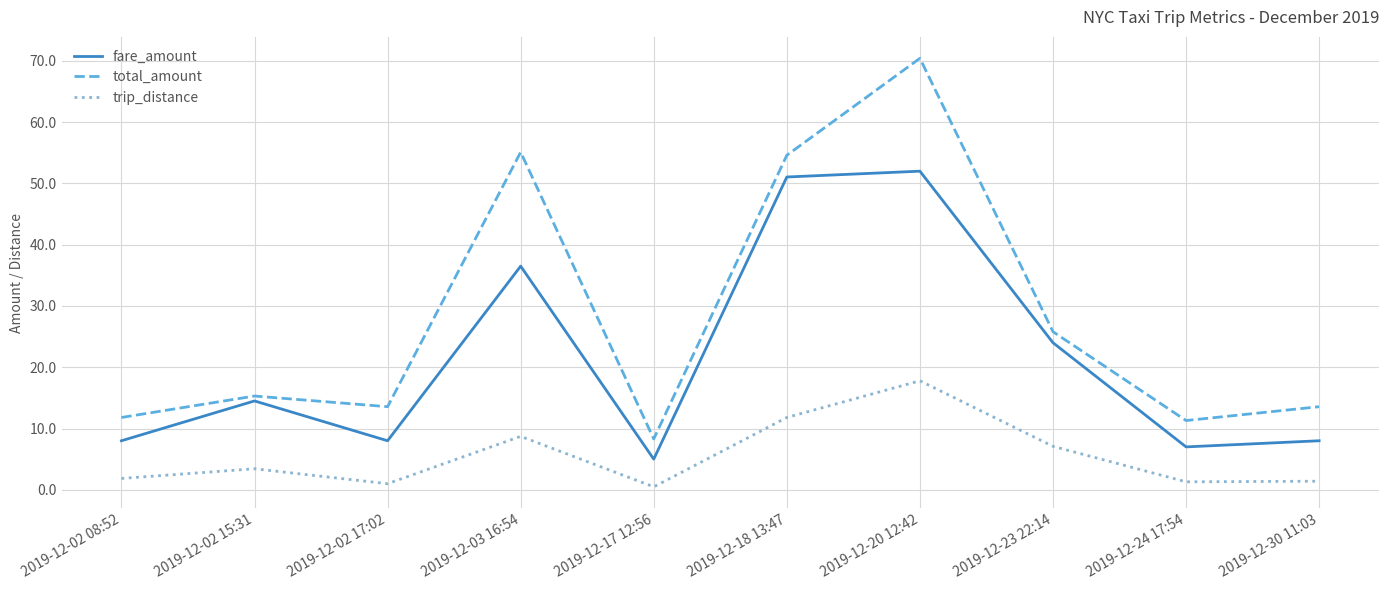

Does the chart have visible grid lines?

Yes